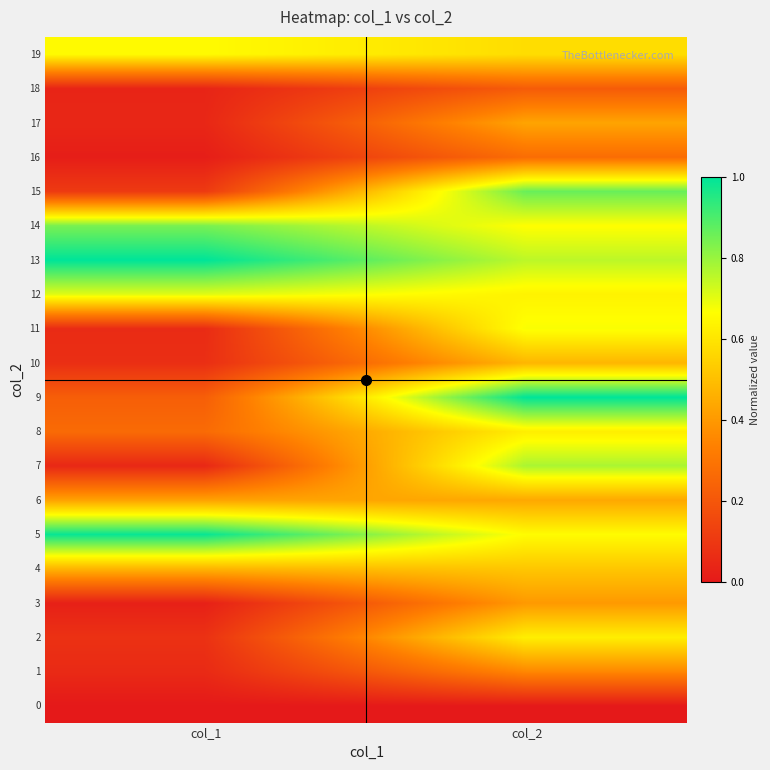

Reading left to right, list all the values displayed in this chart.

0: col_1=0.0	col_2=0.0
1: col_1=0.1	col_2=0.4
2: col_1=0.1	col_2=0.6
3: col_1=0.0	col_2=0.4
4: col_1=0.5	col_2=0.5
5: col_1=1.0	col_2=0.7
6: col_1=0.4	col_2=0.4
7: col_1=0.0	col_2=0.8
8: col_1=0.3	col_2=0.6
9: col_1=0.2	col_2=1.0
10: col_1=0.1	col_2=0.5
11: col_1=0.1	col_2=0.7
12: col_1=0.7	col_2=0.6
13: col_1=1.0	col_2=0.8
14: col_1=0.8	col_2=0.7
15: col_1=0.1	col_2=0.9
16: col_1=0.0	col_2=0.3
17: col_1=0.0	col_2=0.4
18: col_1=0.0	col_2=0.2
19: col_1=0.7	col_2=0.6